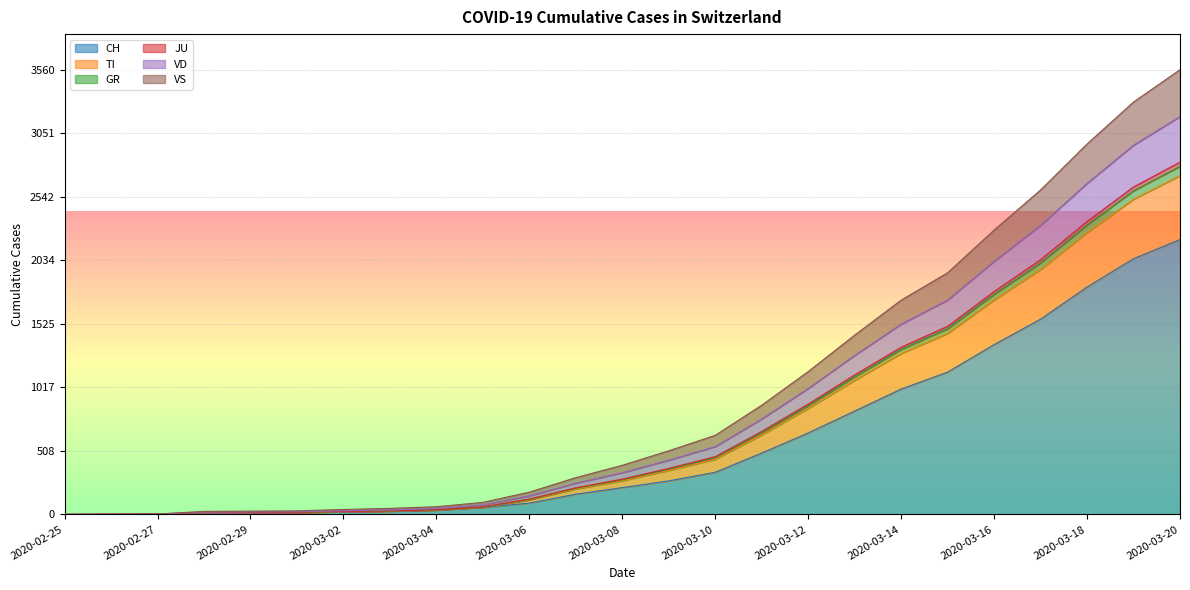

Does the chart display data point markers on the line(s)?

No